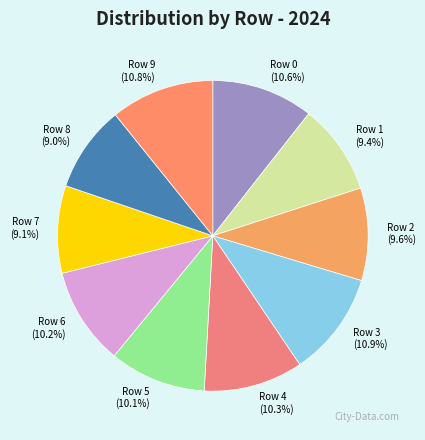

To the nearest percent, what is the difference between the Row 8 and Row 4 slice percentages?

1%